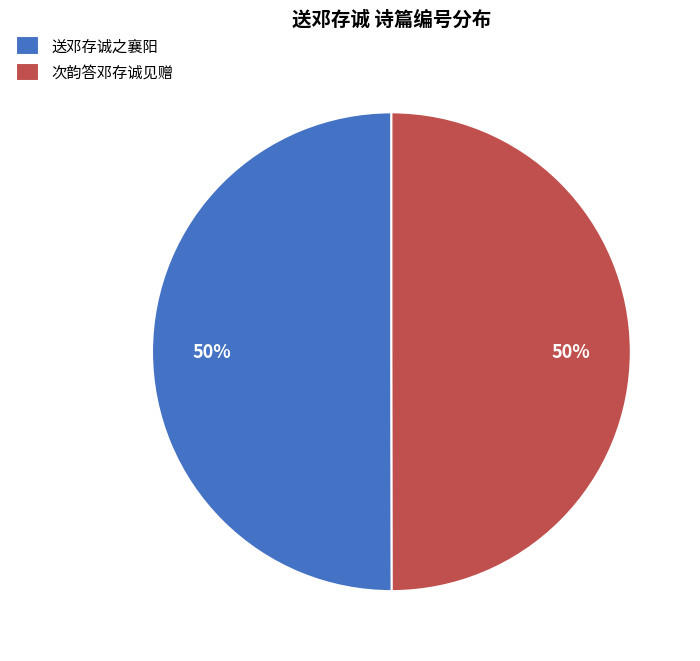

Approximately how many times larger is the value at 送邓存诚之襄阳 compared to 次韵答邓存诚见赠?

1.0